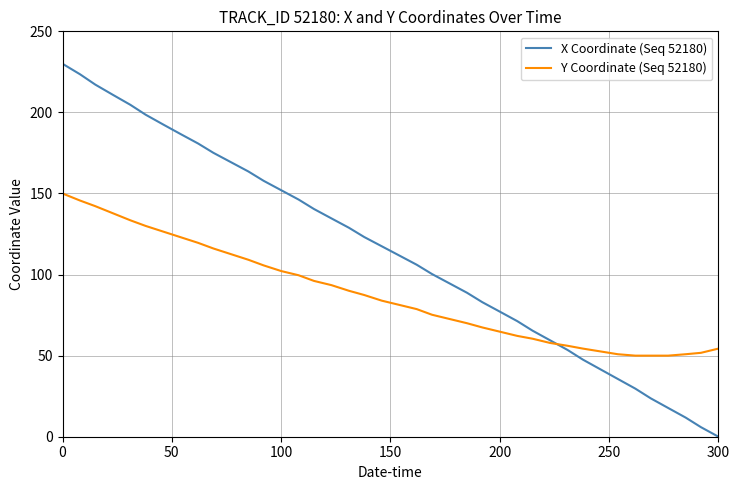

What is the minimum value for Y Coordinate (Seq 52180)?

50.0